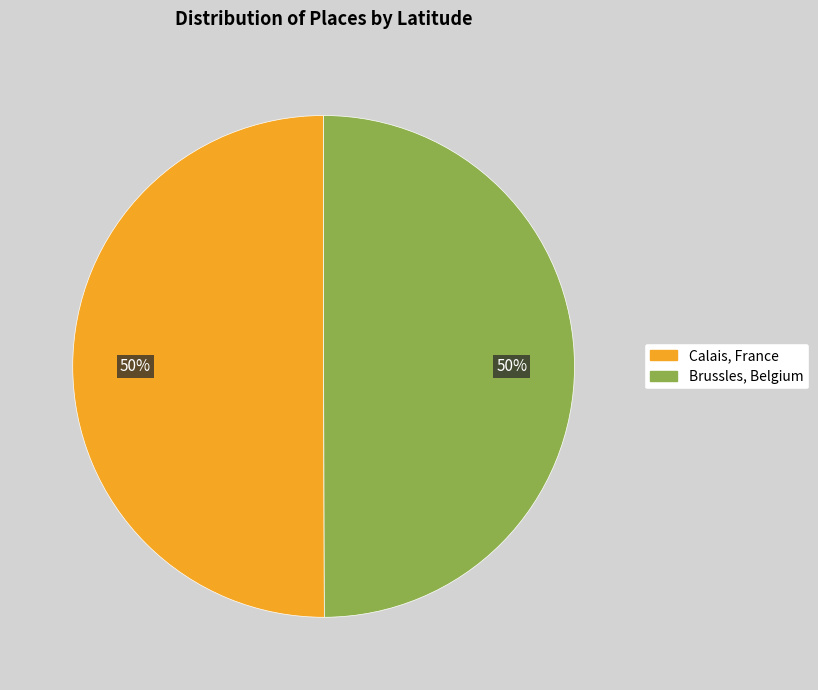

To the nearest percent, what portion does Calais, France represent?

50%